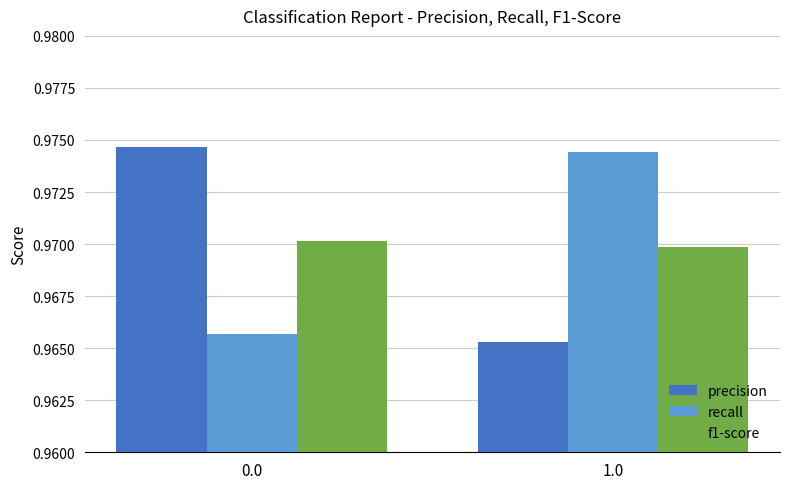

Count the precision values in the range 0 to 1.

2